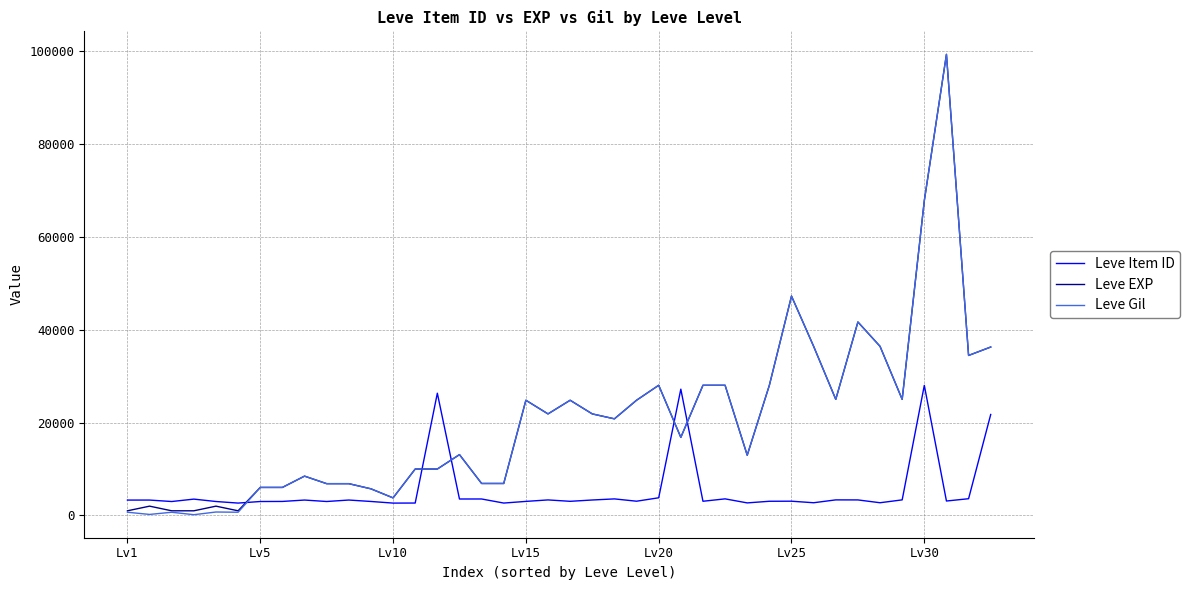

After their last crossing, which series has the higher values: Leve Gil or Leve Item ID?

Leve Gil